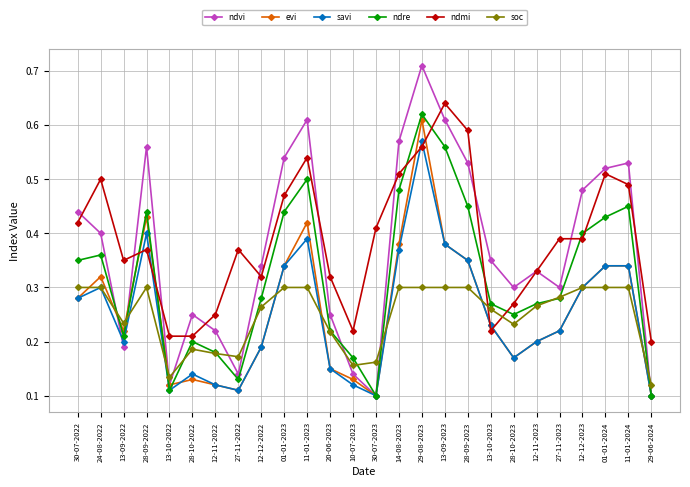

Which series changed the most between 10-07-2023 and 13-10-2023?

ndvi